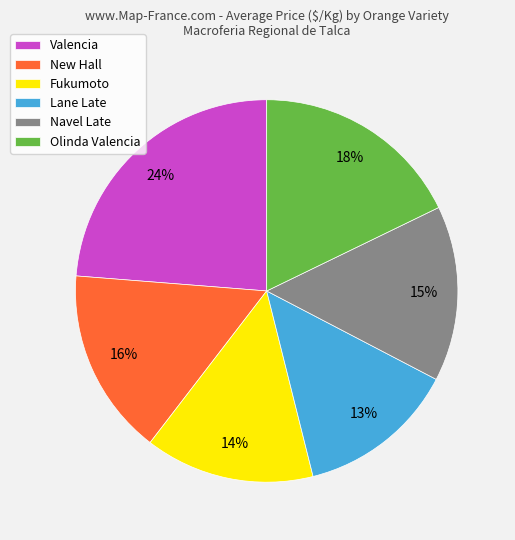

Combined, do Lane Late and New Hall account for over 50%?

No